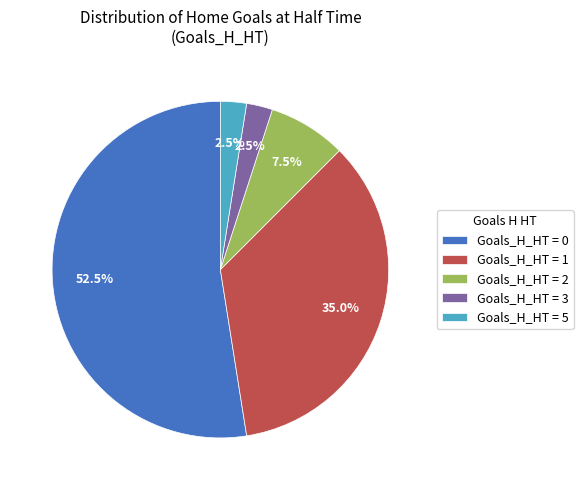

How many segments does this pie chart have?

5